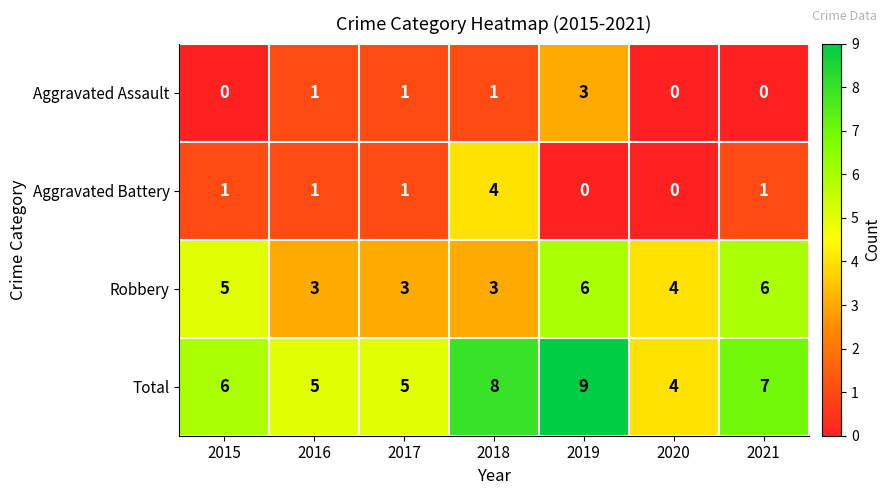

What is the difference between the maximum and minimum values in the Robbery series?

3